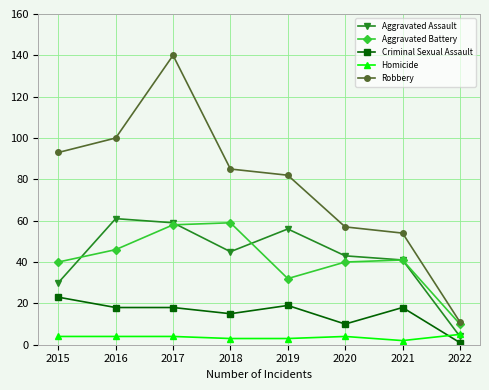

How many lines are shown in the chart?

5